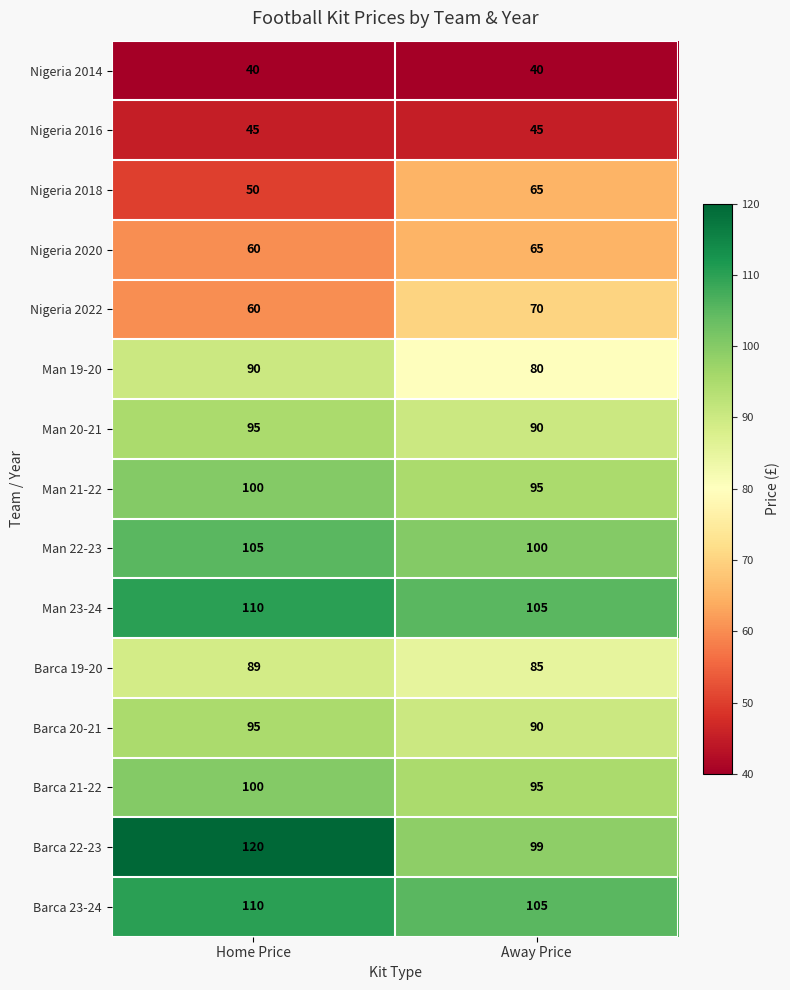

What is the sum of the Man 22-23 values at Home Price and Away Price?

205